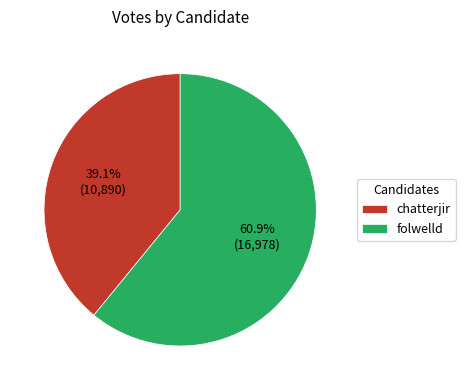

What percentage is the chatterjir slice, to the nearest percent?

39%